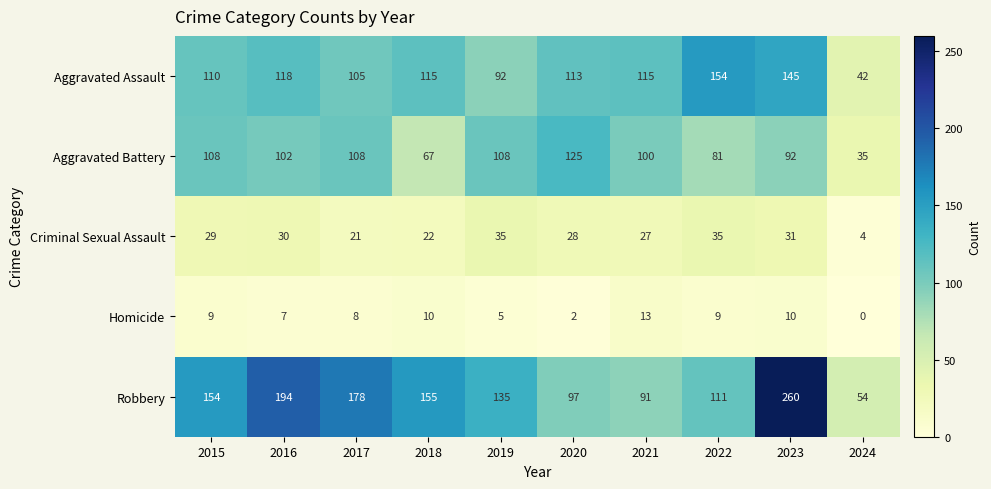

At which category does the chart reach its peak across all series?

2023